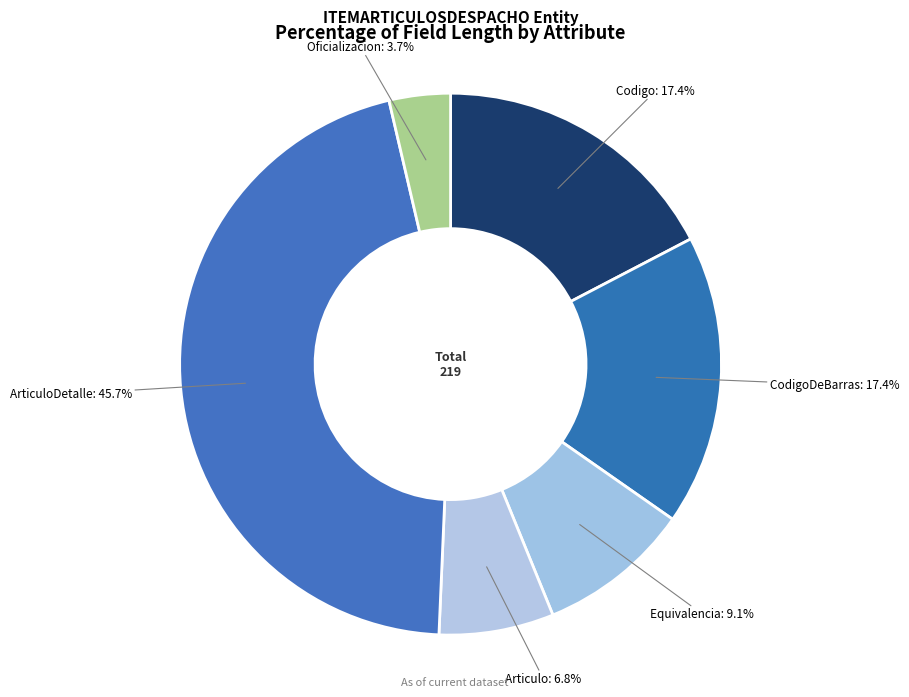

Which category has the biggest portion of the pie?

ArticuloDetalle